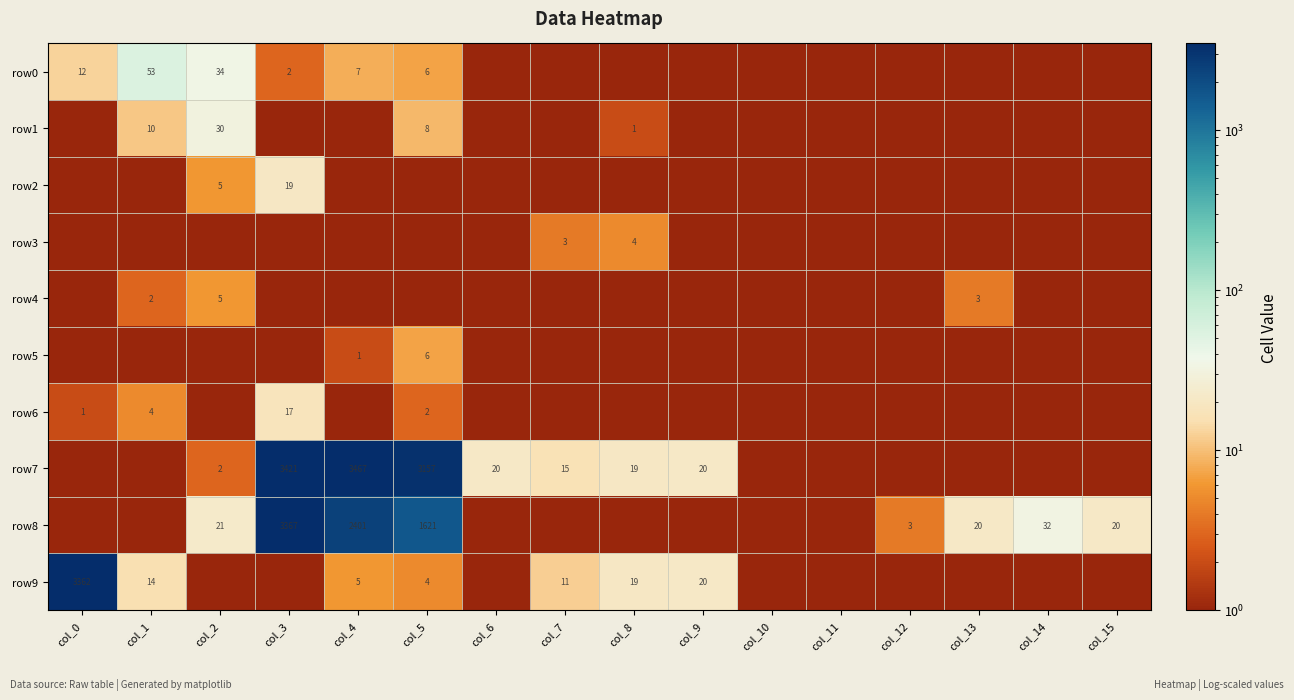

The row1 series shows 9 at col_2. True or false?

False